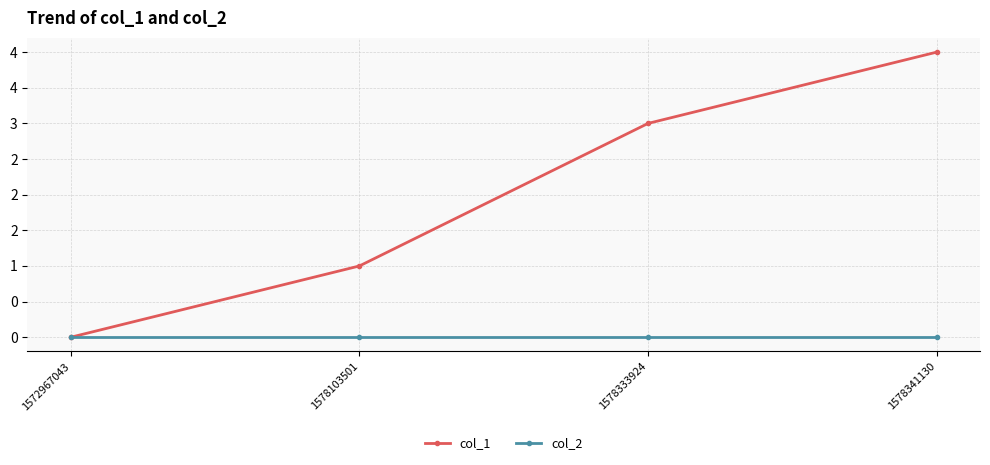

Reading left to right, extract all data points from this chart.

col_1: 1572967043=0	1578103501=1	1578333924=3	1578341130=4
col_2: 1572967043=0	1578103501=0	1578333924=0	1578341130=0